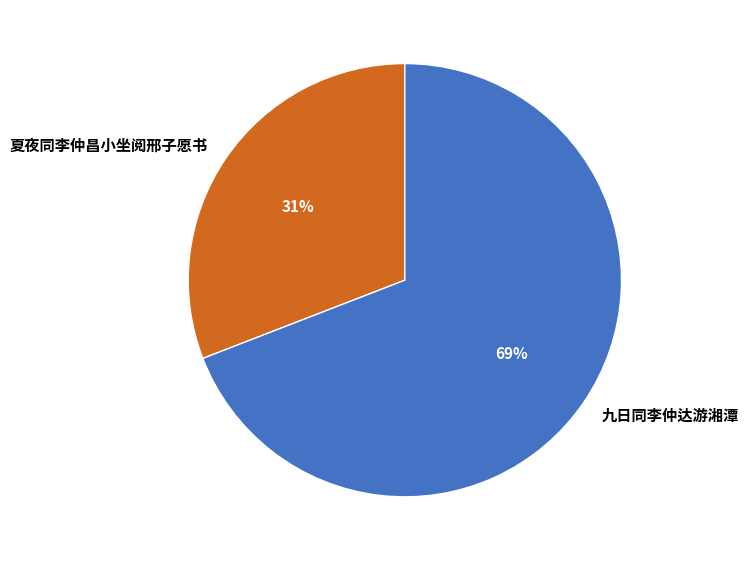

Is the sum of 夏夜同李仲昌小坐阅邢子愿书 and 九日同李仲达游湘潭 greater than half?

Yes